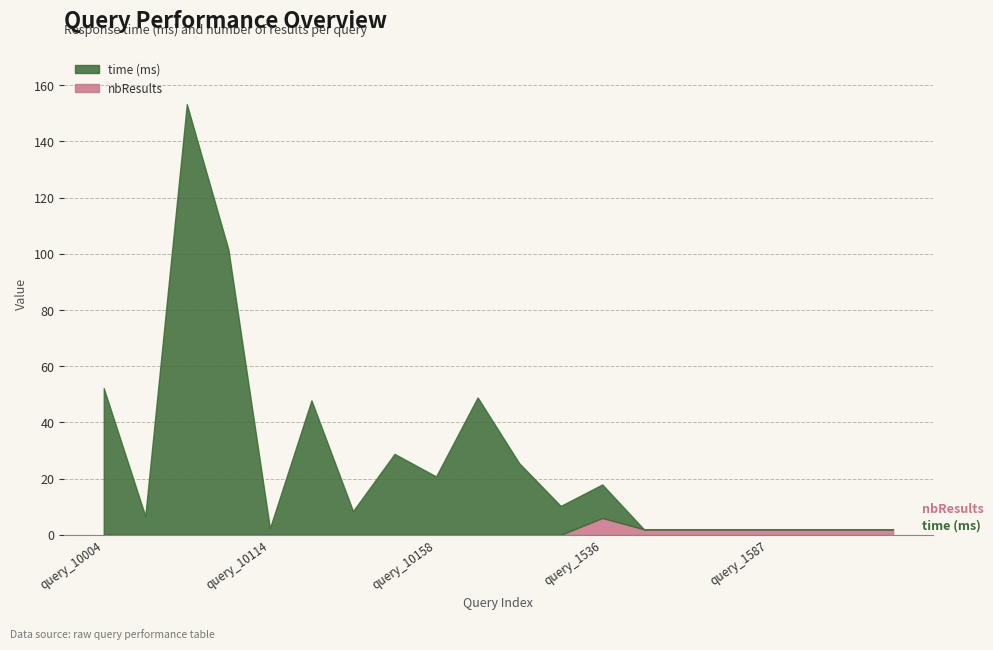

What is the sum of all nbResults values?

20.0